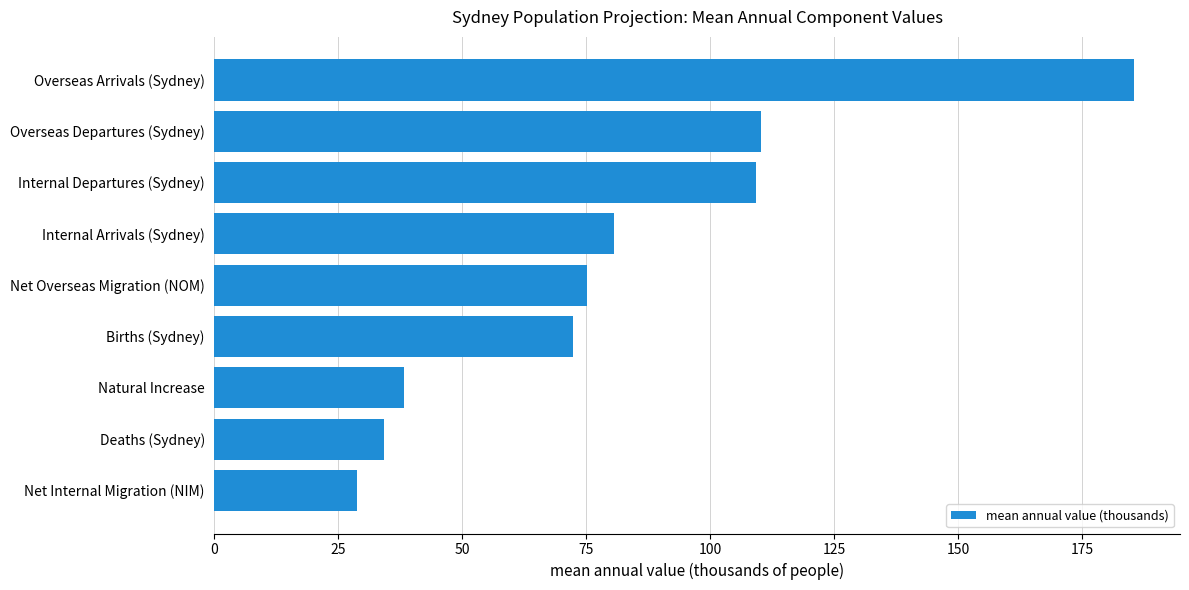

Approximately how many times larger is the value at Net Internal Migration (NIM) compared to Internal Departures (Sydney)?

0.3